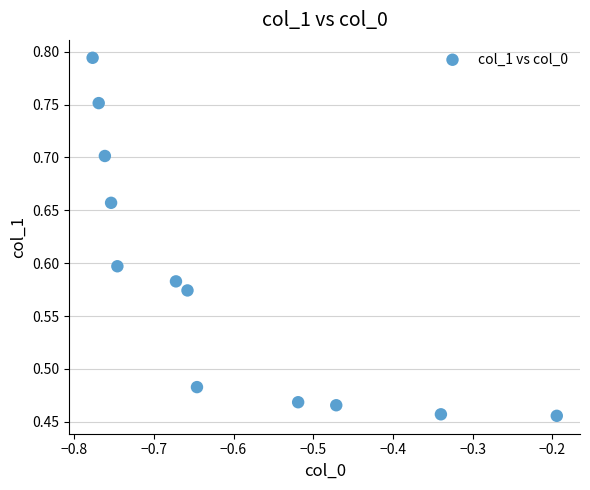

What is the range of Y values (max minus min)?

0.3